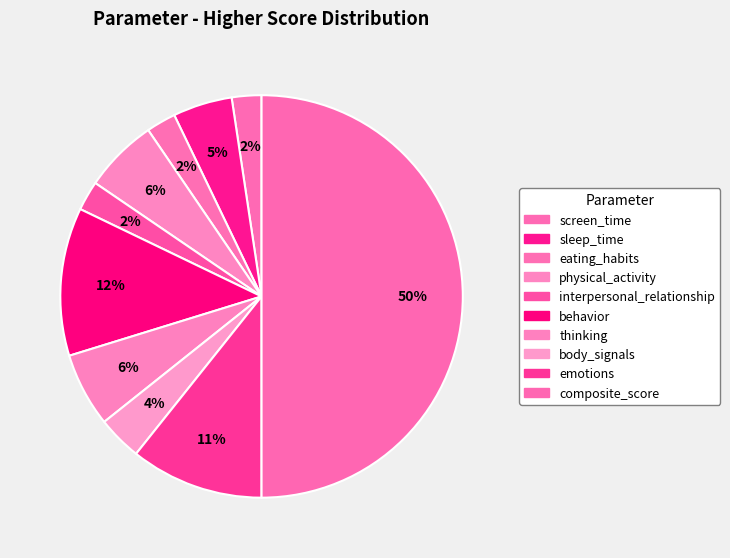

The emotions slice represents 11% of the pie. True or false?

True